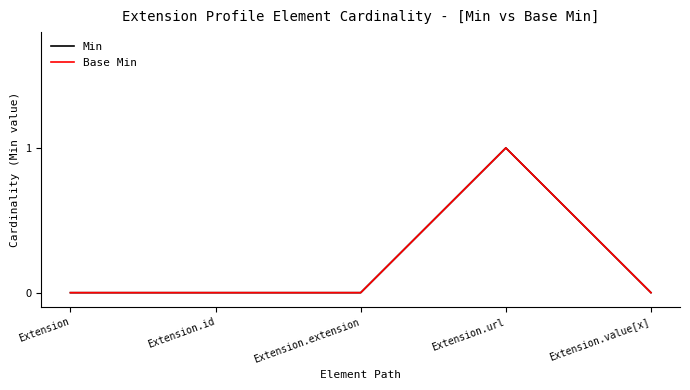

True or false: Base Min has a value of 0 at Extension.

True